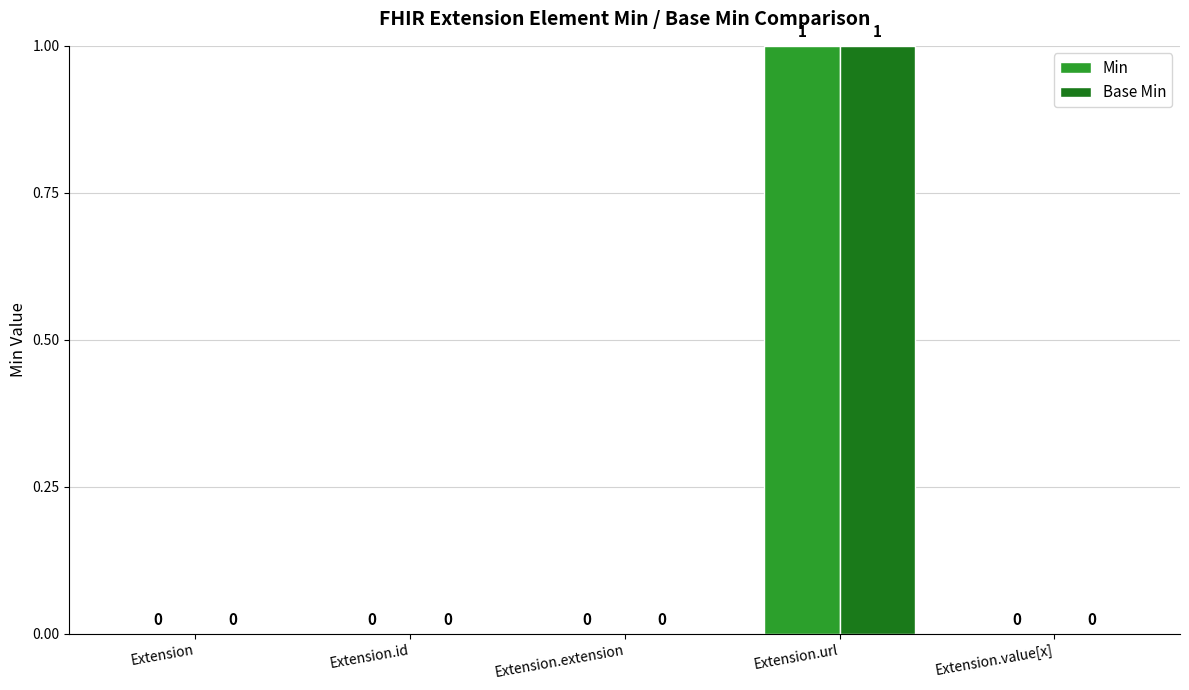

Is the value of Base Min at Extension.value[x] greater than the value of Min at Extension.url?

No